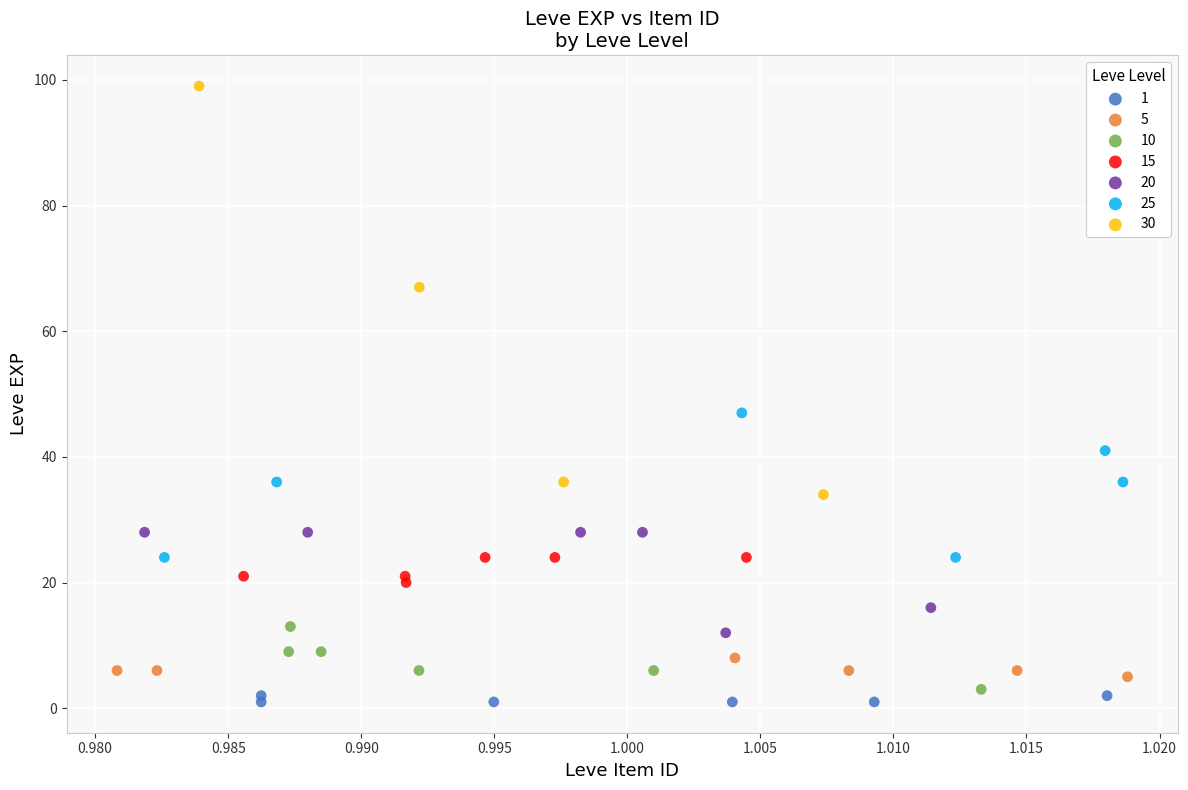

Which series reaches the maximum Y coordinate?

30